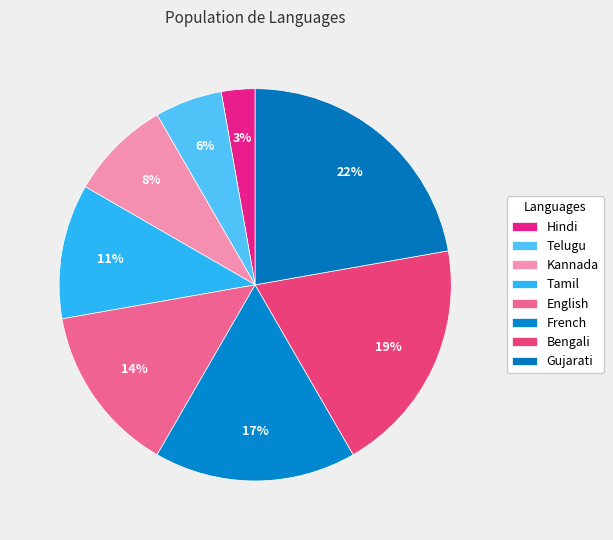

Count the number of slices in the pie.

8